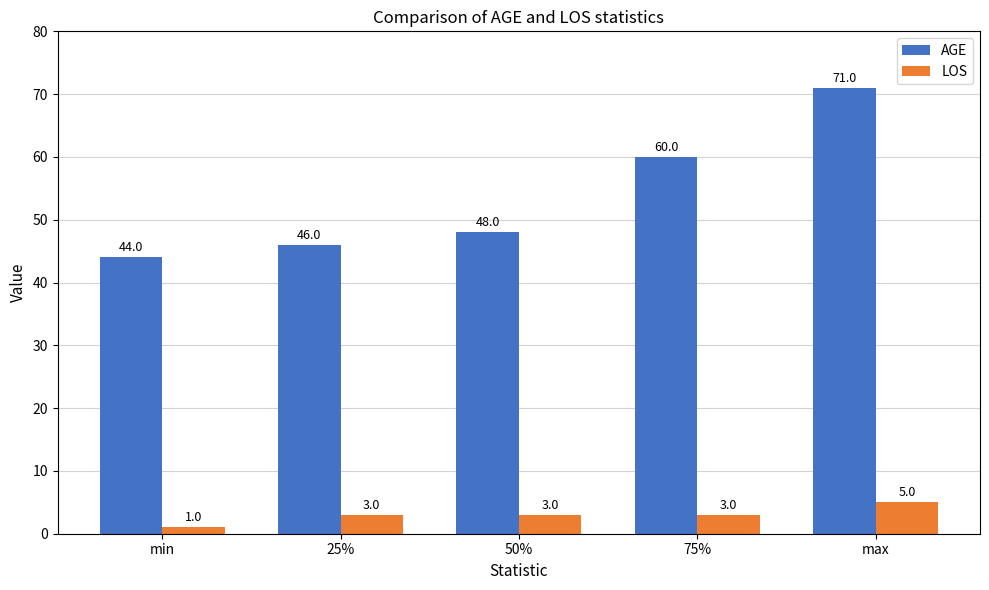

What is the minimum value shown in the chart?

1